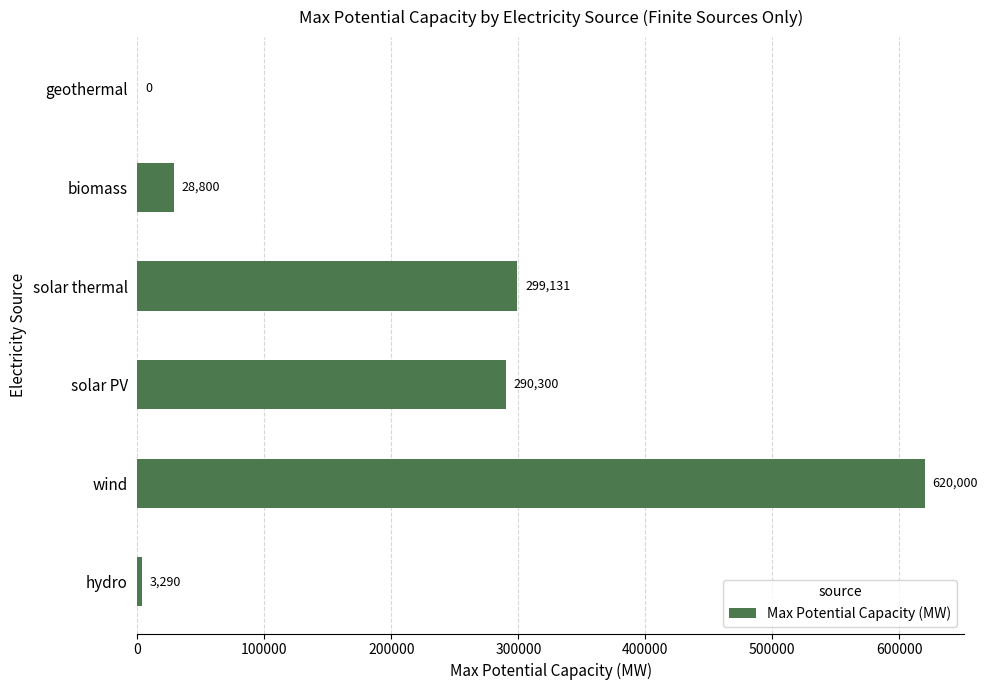

How many values are above zero?

5